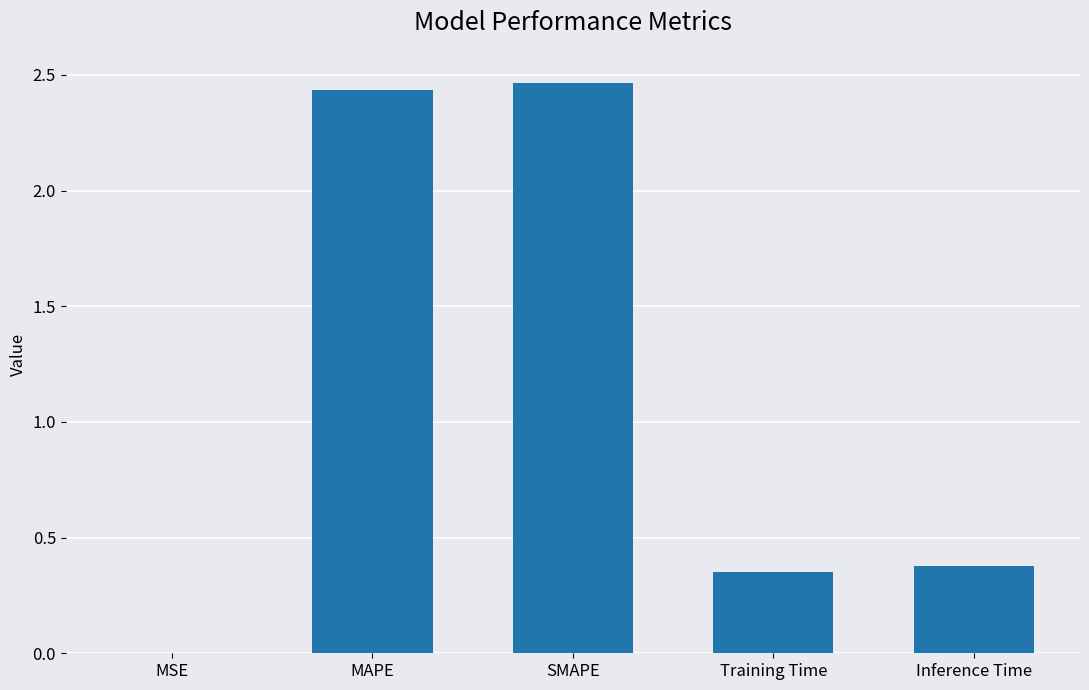

Are the bars horizontal?

No